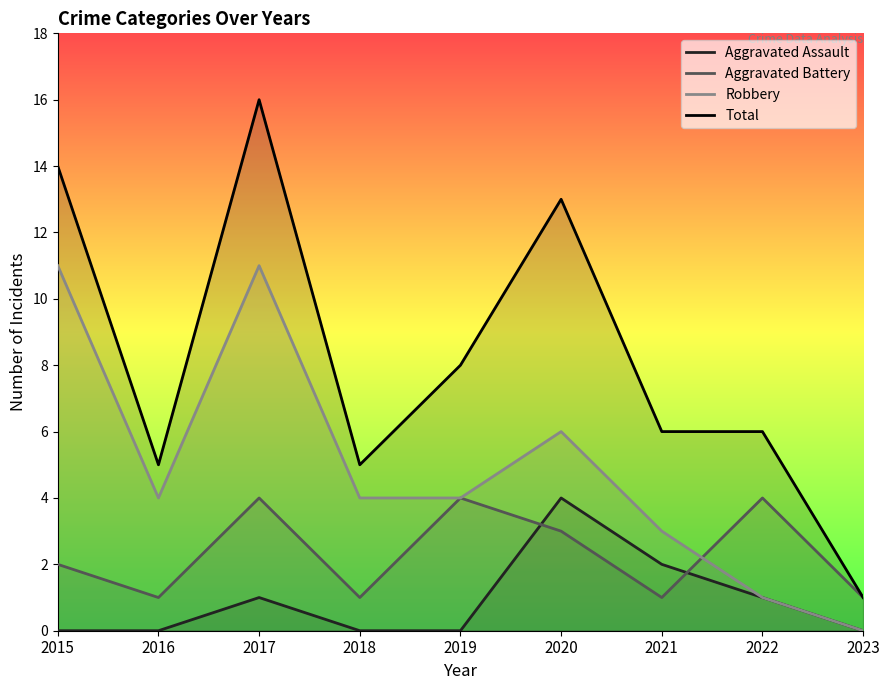

What is the difference between the maximum and minimum values in the Total series?

15